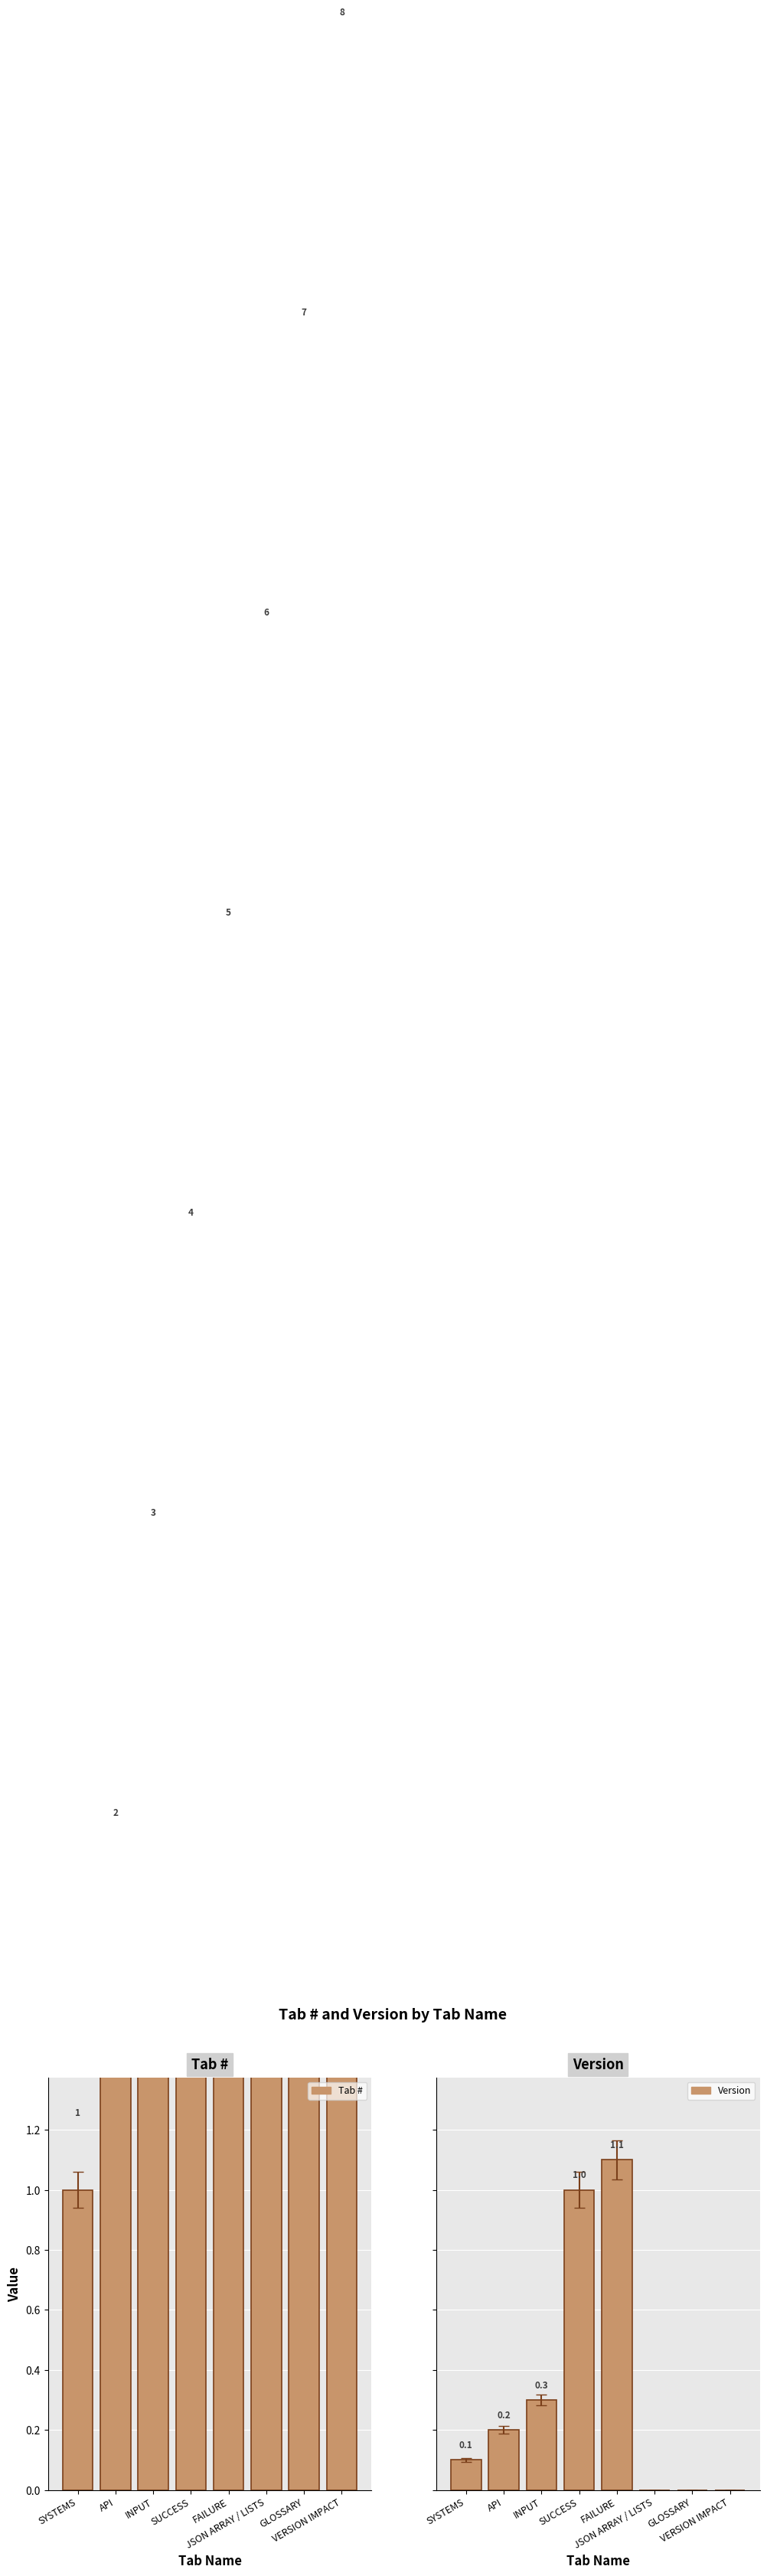

Which series has the largest range (max minus min)?

Tab #